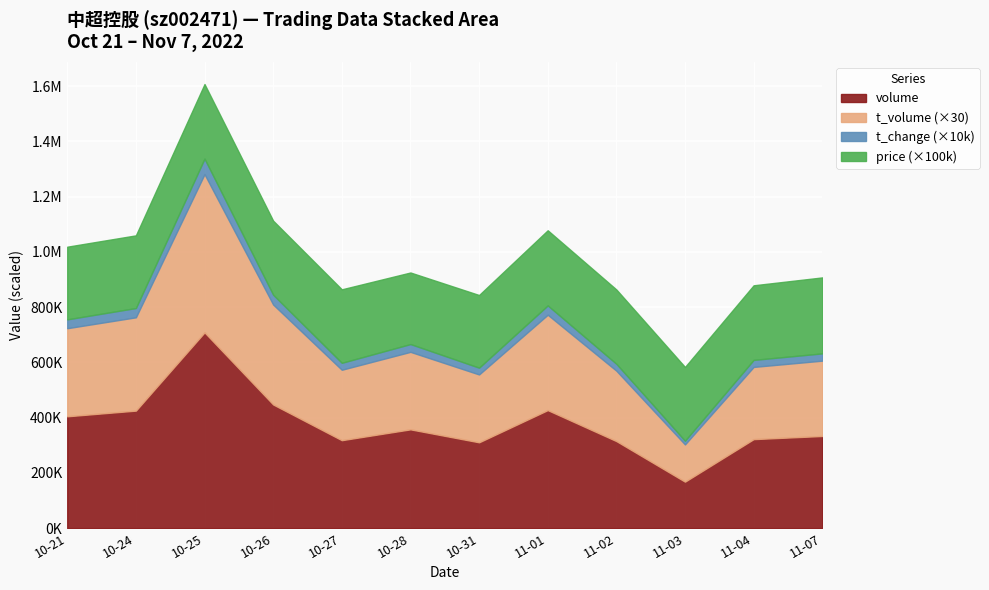

True or false: t_change has more than 0 interior local peaks.

True